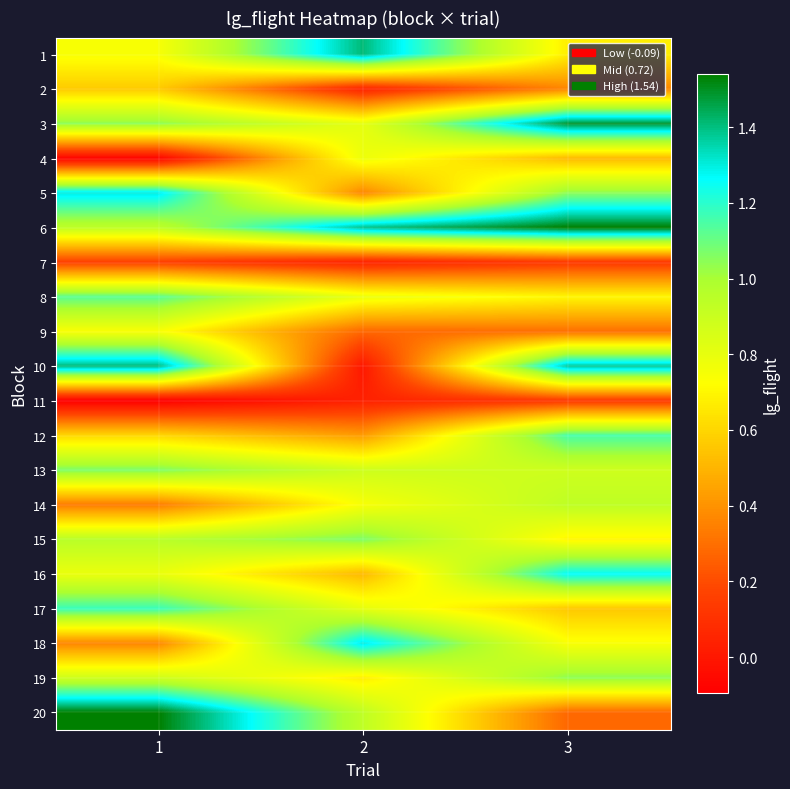

Reading left to right, what are all the values shown in this chart?

1: 1=0.7	2=1.4	3=0.7
2: 1=0.6	2=0.0	3=0.4
3: 1=1.0	2=0.8	3=1.5
4: 1=-0.1	2=0.8	3=0.5
5: 1=1.3	2=0.4	3=1.0
6: 1=0.9	2=1.4	3=1.5
7: 1=0.2	2=0.0	3=0.1
8: 1=1.1	2=0.8	3=0.7
9: 1=0.7	2=0.3	3=0.3
10: 1=1.4	2=0.0	3=1.4
11: 1=-0.1	2=0.0	3=0.1
12: 1=0.6	2=0.4	3=1.2
13: 1=1.1	2=0.9	3=0.9
14: 1=0.3	2=0.7	3=0.9
15: 1=1.0	2=1.1	3=0.7
16: 1=0.8	2=0.5	3=1.3
17: 1=1.2	2=0.8	3=0.6
18: 1=0.4	2=1.3	3=0.7
19: 1=0.9	2=0.7	3=1.0
20: 1=1.5	2=0.9	3=0.3